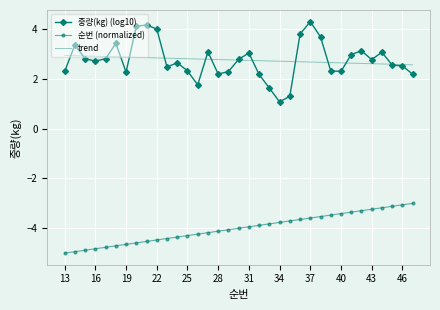

List the series in order of their peak value, lowest first.

순번 (normalized), trend, 중량(kg) (log10)